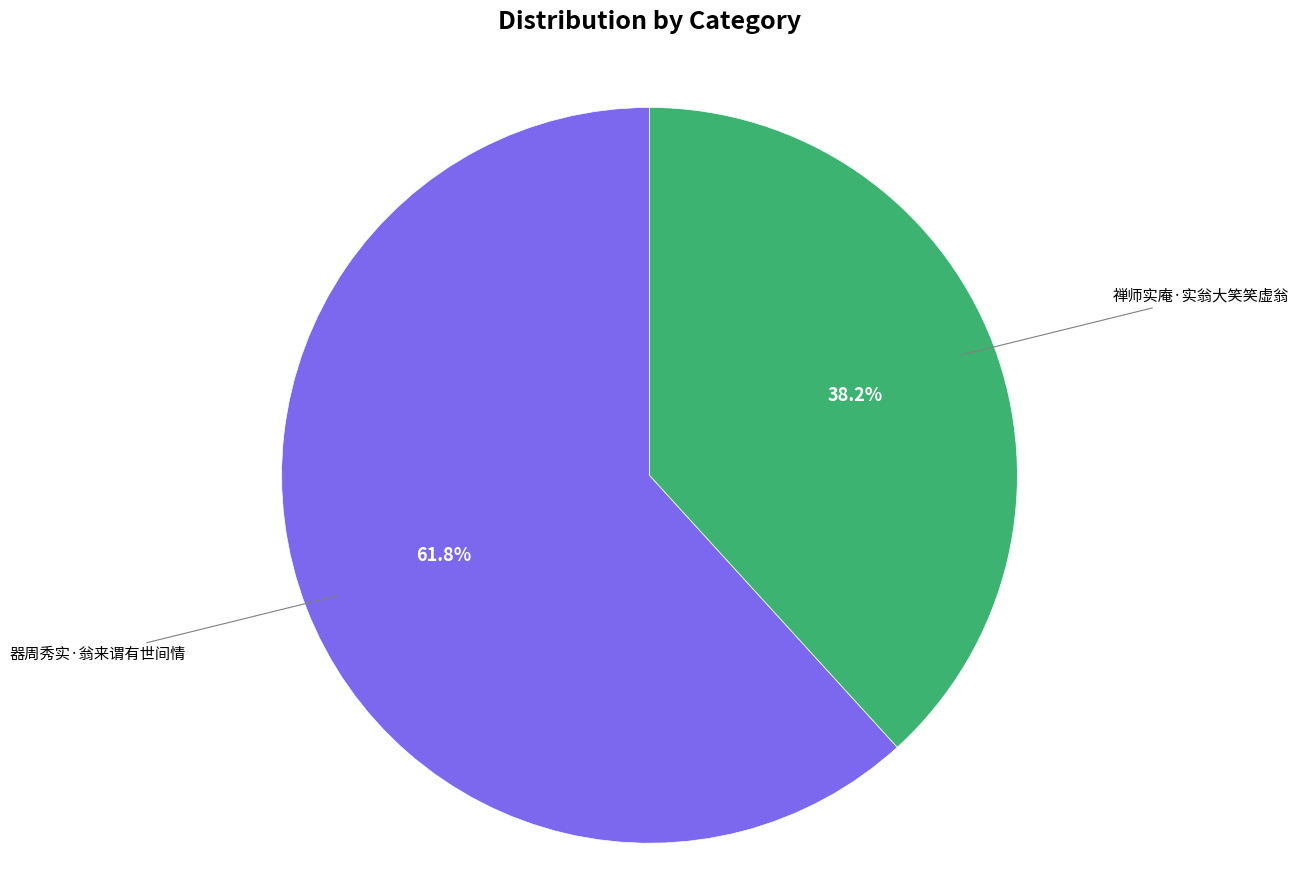

Does any single category account for the majority?

Yes